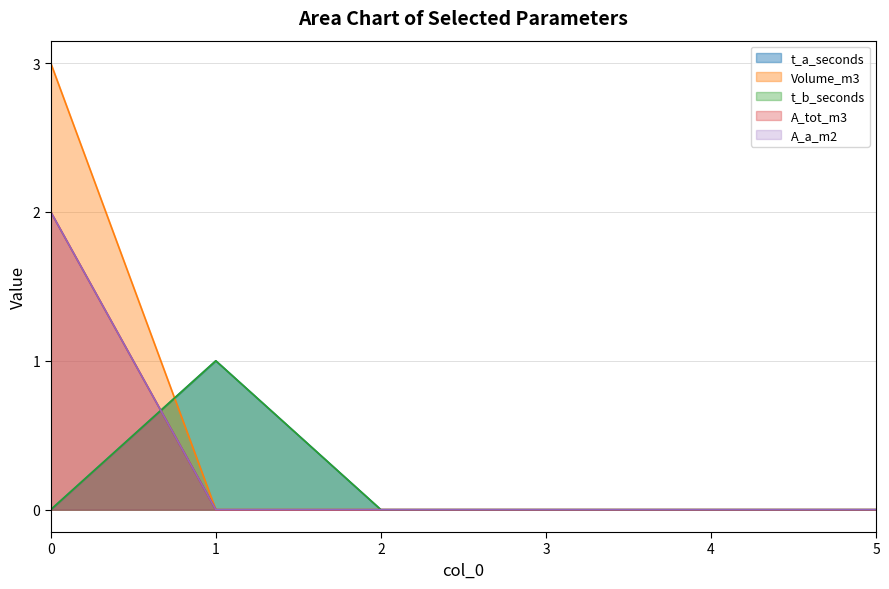

At 0, list the series in order from smallest to largest.

t_a_seconds, t_b_seconds, A_tot_m3, A_a_m2, Volume_m3